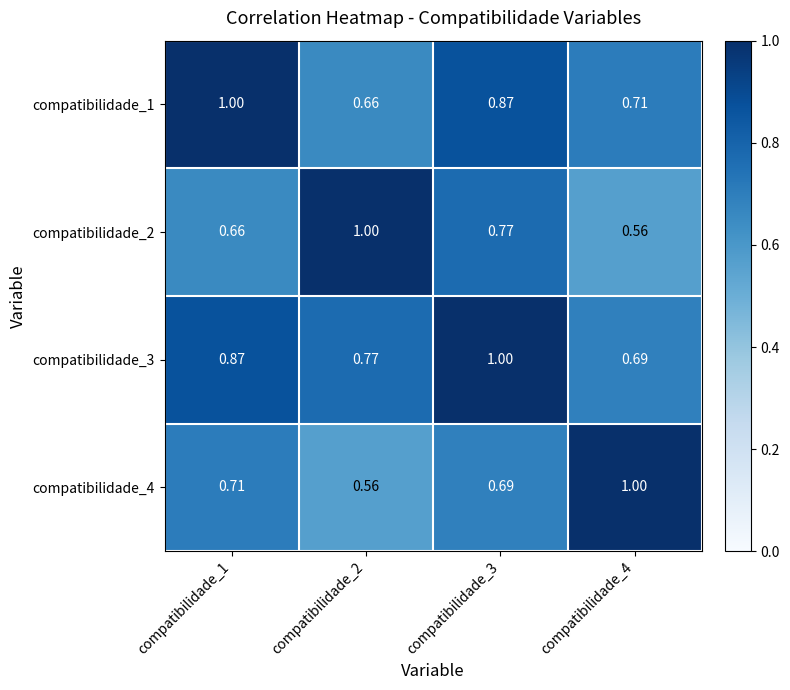

Is the value of compatibilidade_2 at compatibilidade_1 greater than the value of compatibilidade_1 at compatibilidade_3?

No